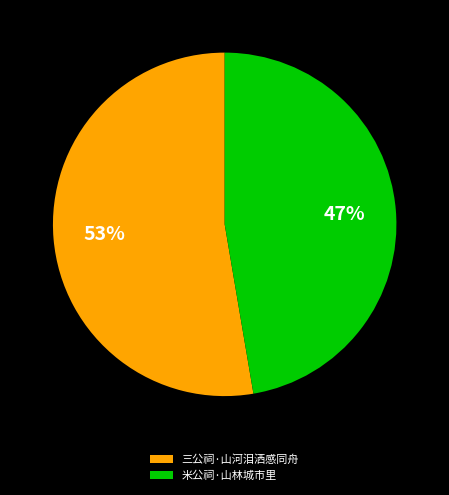

Which category accounts for the majority?

三公祠·山河泪洒感同舟